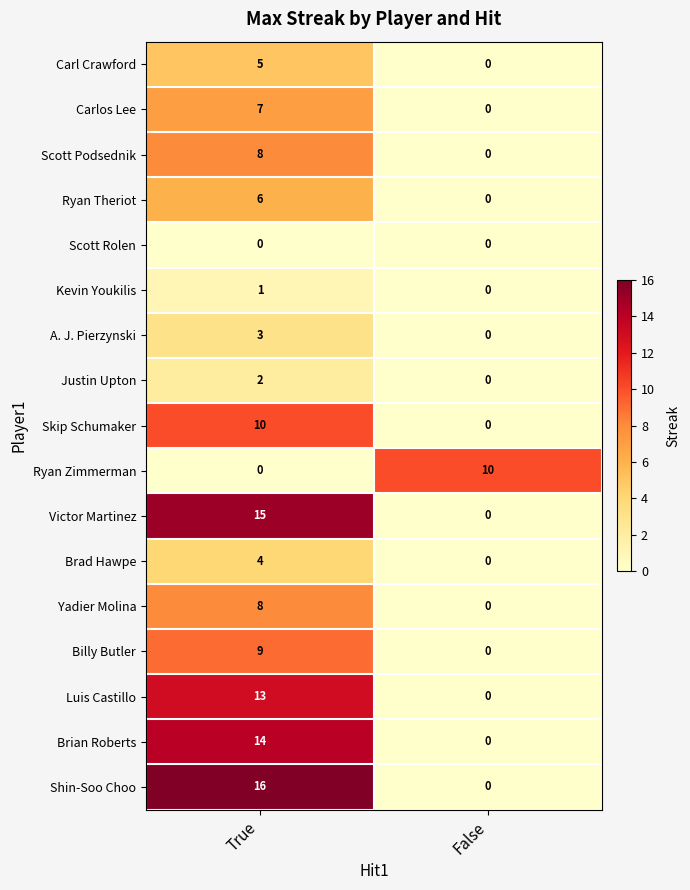

Which series has the largest range (max minus min)?

Shin-Soo Choo